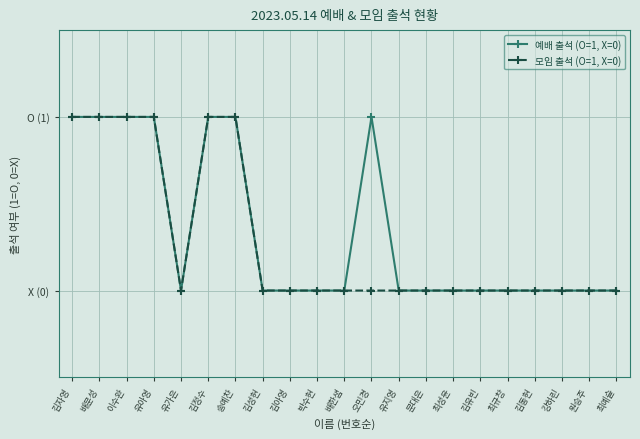

What is the sum of all 모임 출석 (O=1, X=0) values?

6